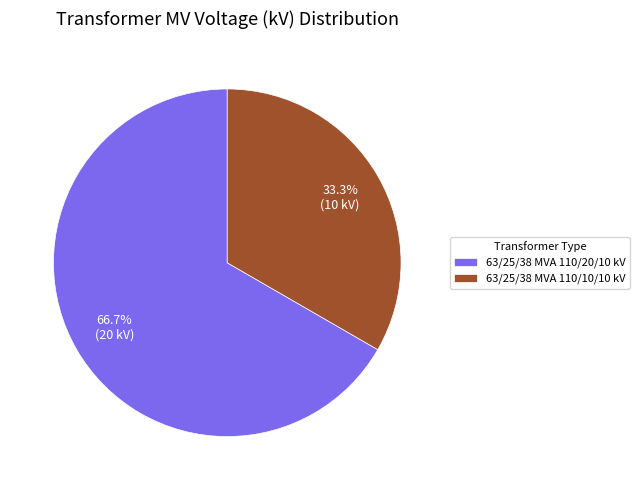

What is the largest slice in the pie chart?

63/25/38 MVA 110/20/10 kV